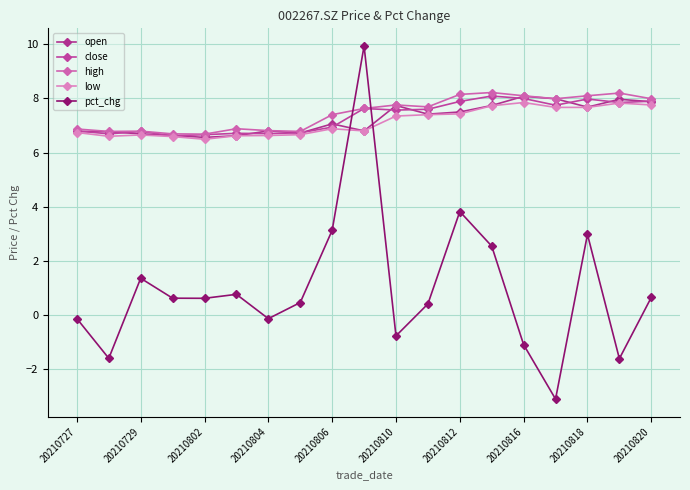

What are all the series names shown in the legend?

open, close, high, low, pct_chg